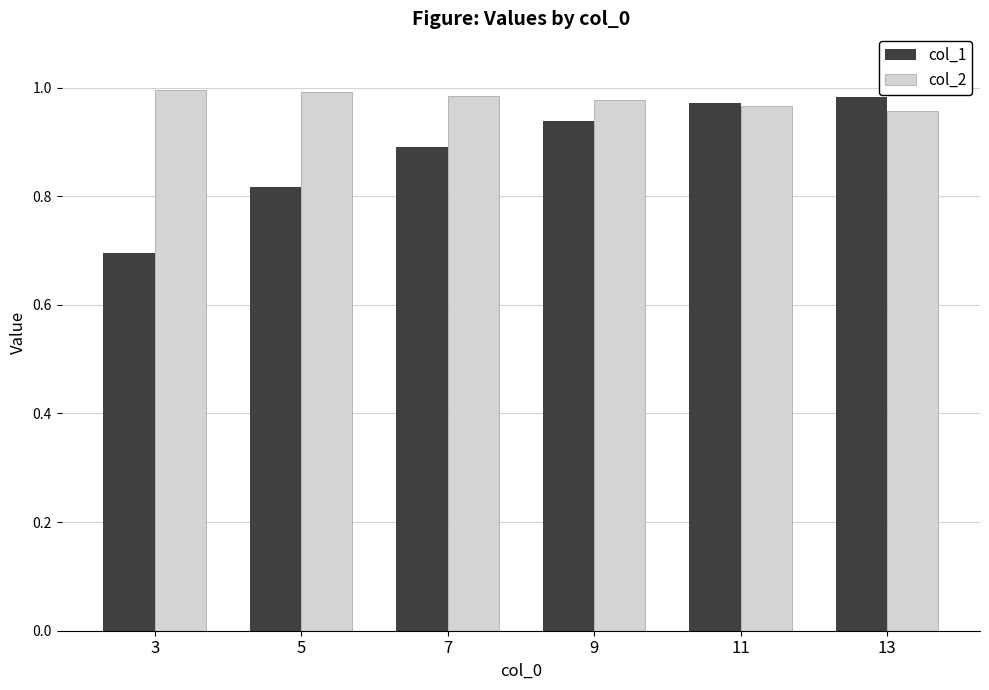

What is the sum of all col_2 values?

5.9